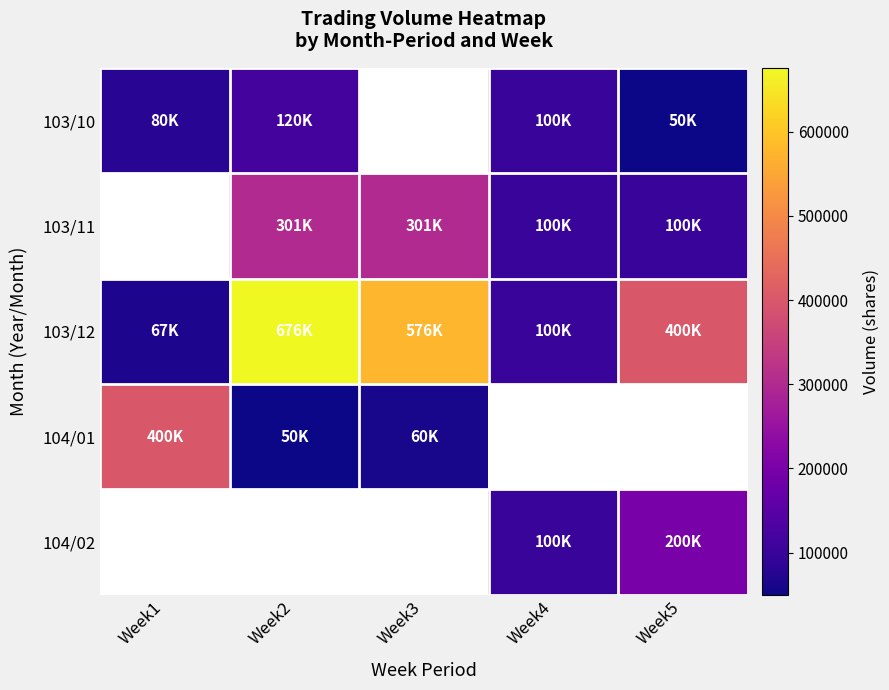

Where does the 103/12 series first go above 400000?

Week2